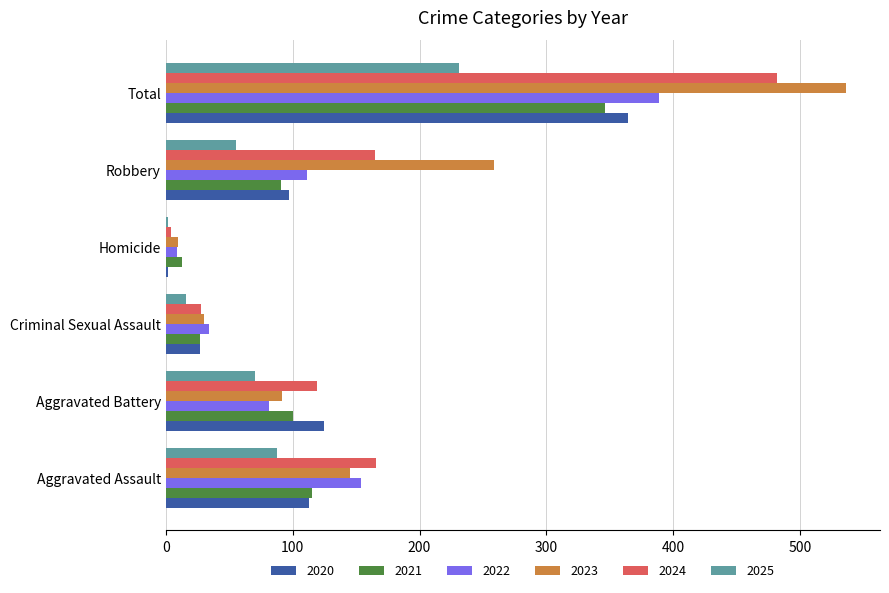

What is the difference between the second highest and minimum values in the 2021 series?

102